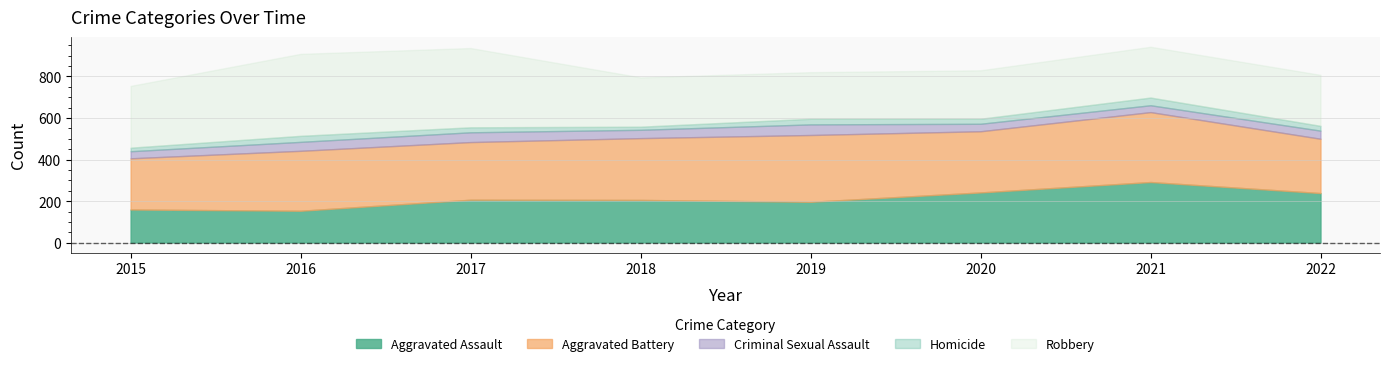

How many Aggravated Battery values are between 277 and 321?

5